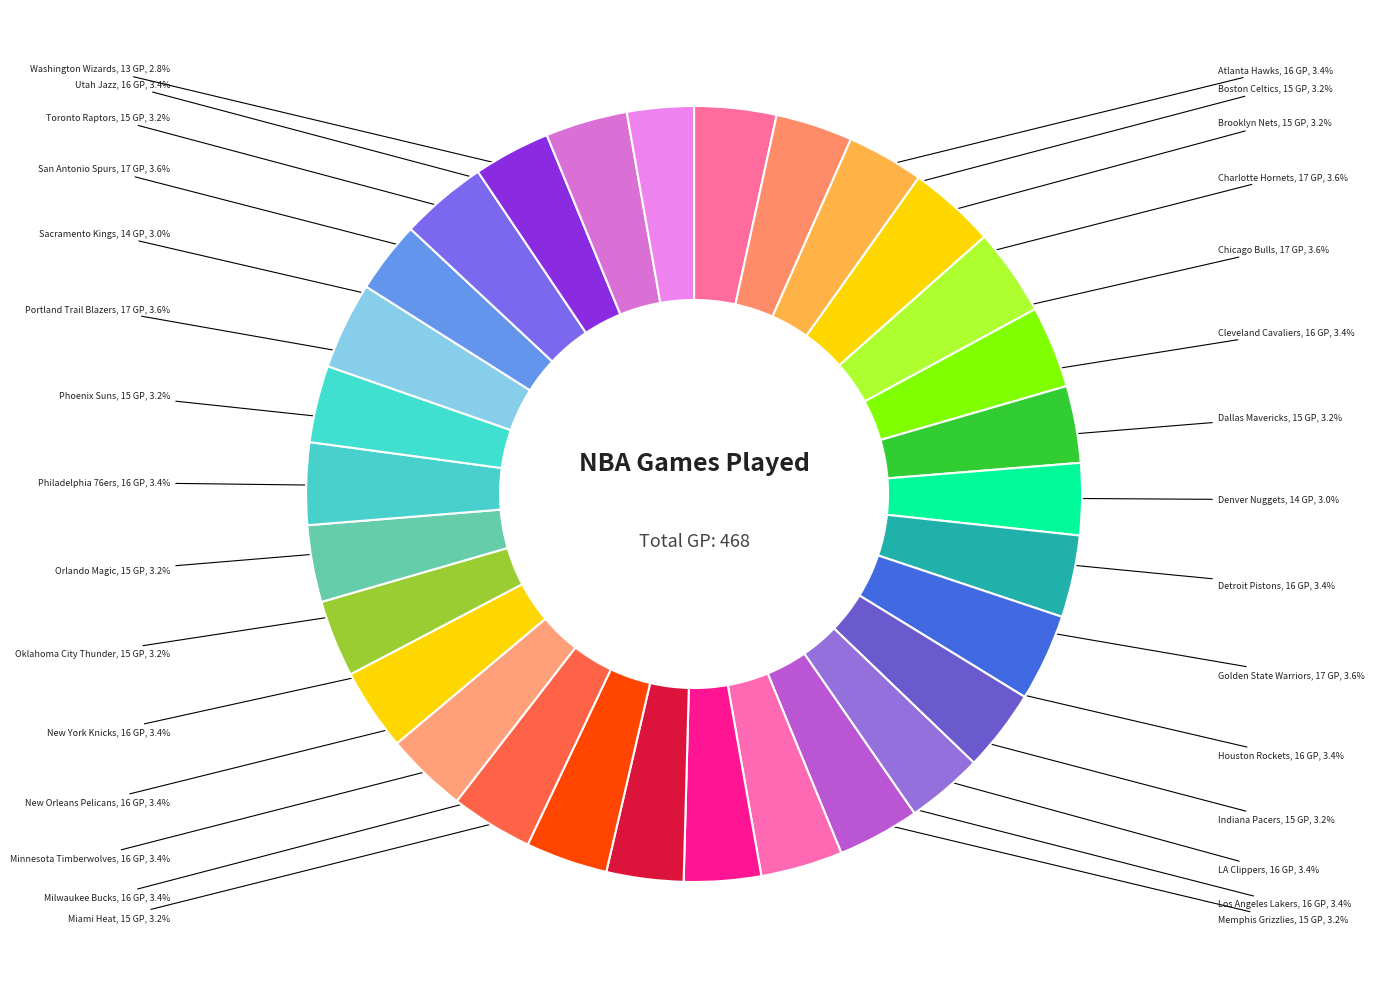

To the nearest percent, what is the combined percentage of Minnesota Timberwolves and LA Clippers?

7%